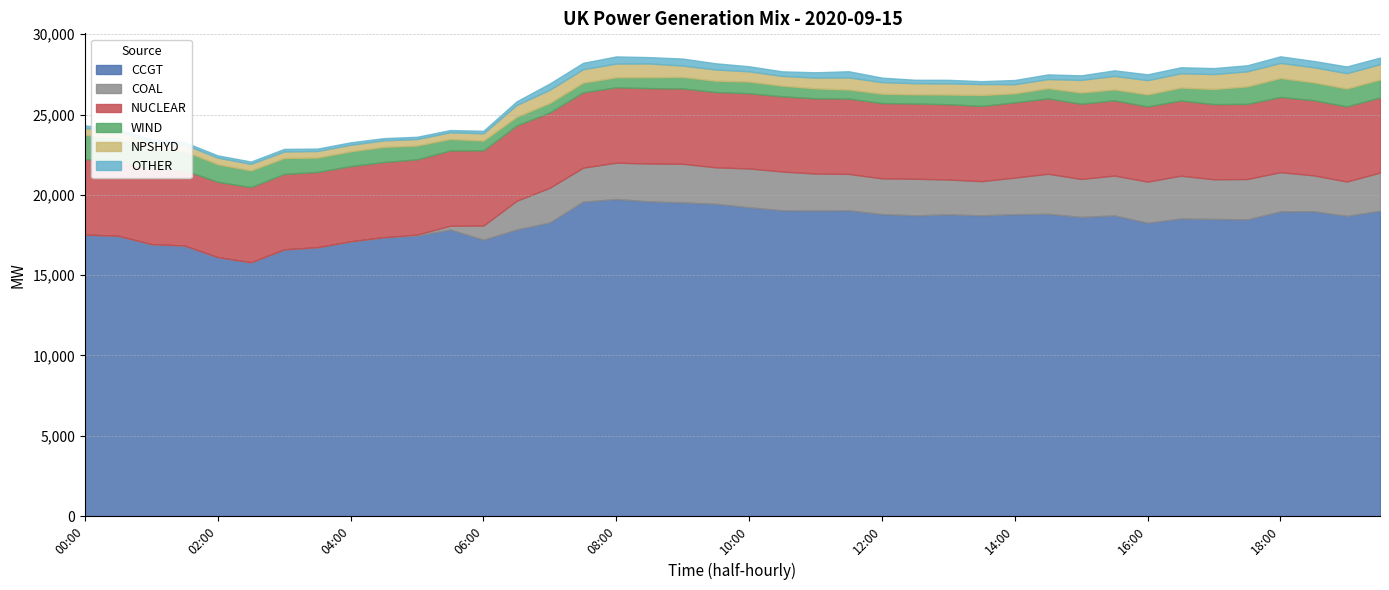

What is the value of the COAL point at the 35th from the left?

2470